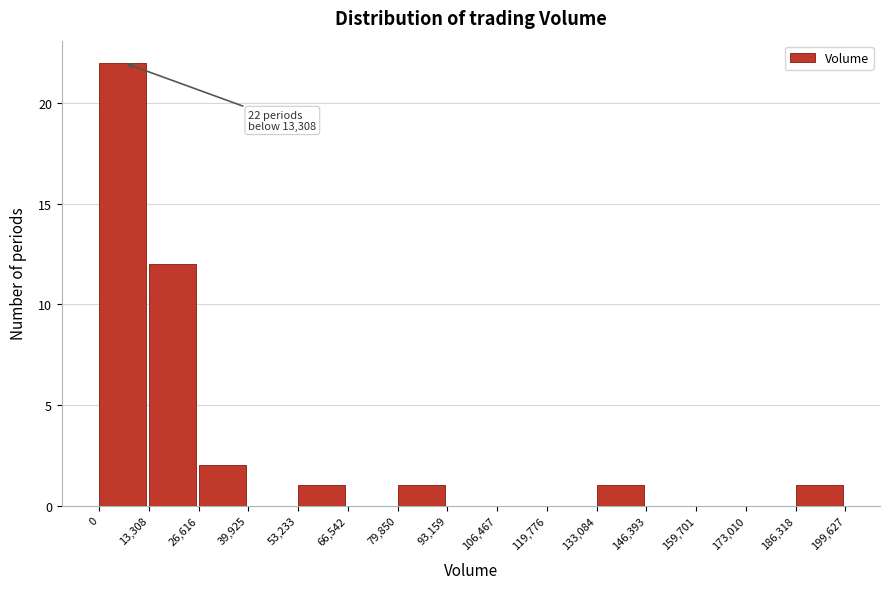

Over which range of the x-axis is the bar tallest?

0 to 13,308